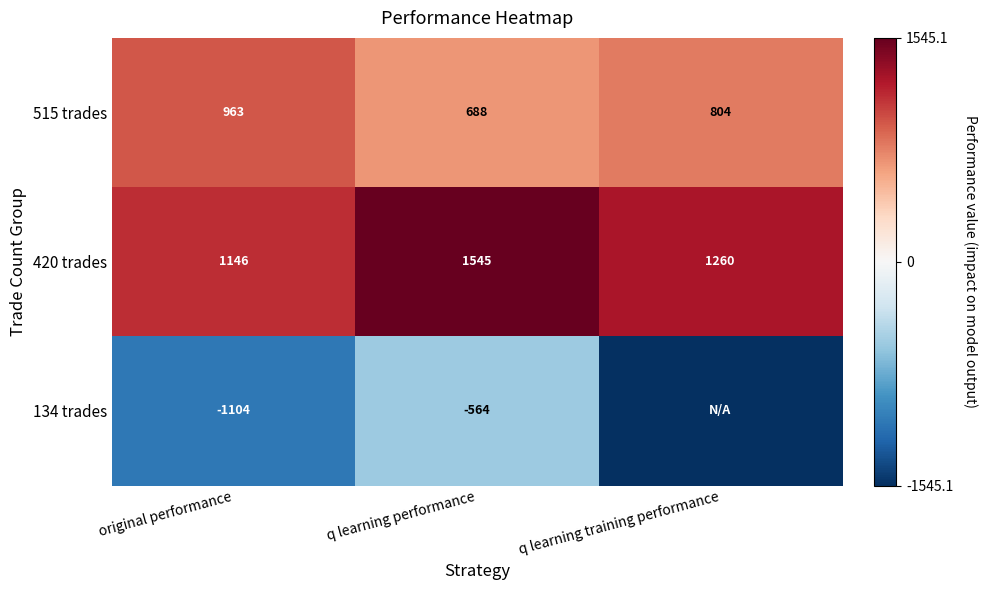

Rank the categories by 420 trades value from highest to lowest.

q learning performance, q learning training performance, original performance